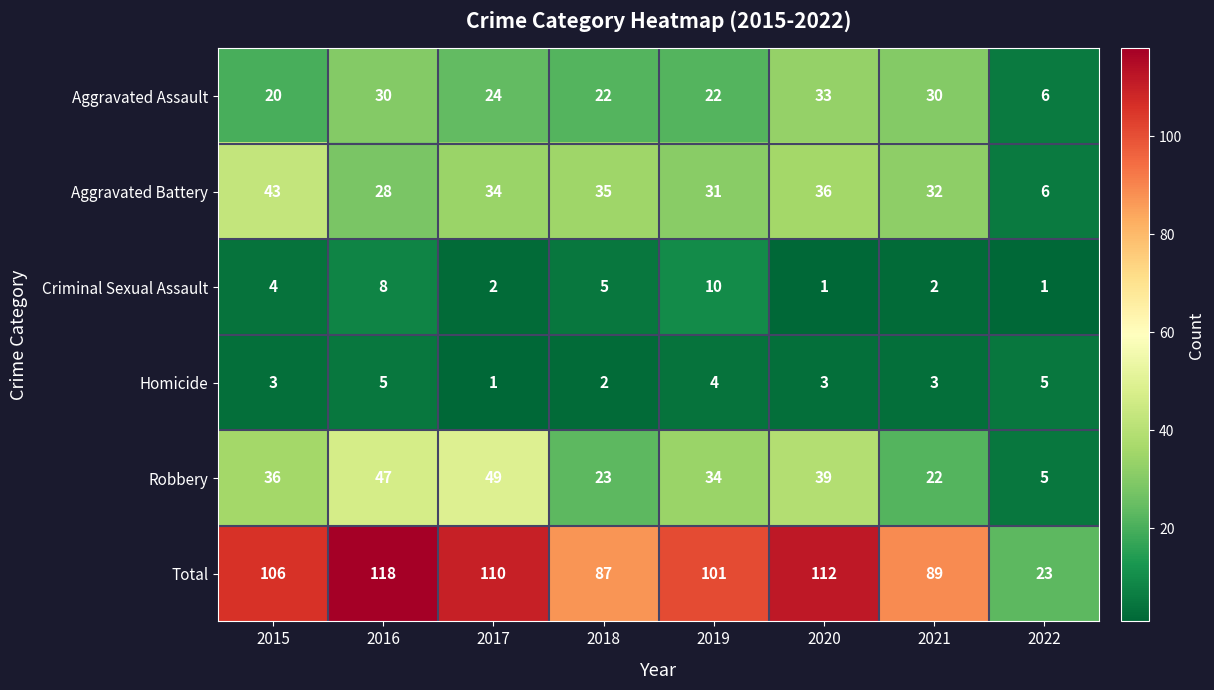

What is the sum of all Homicide values?

26